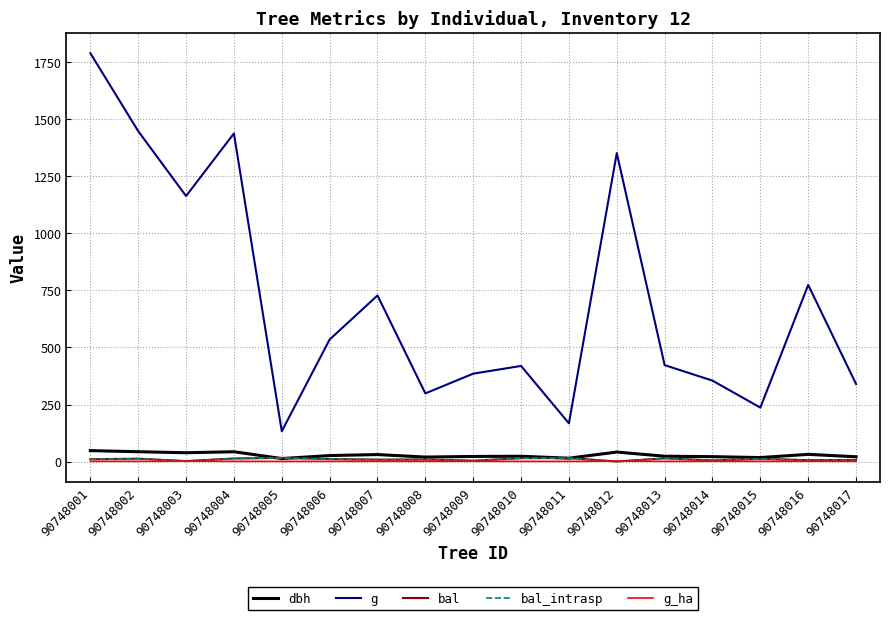

Is this an area chart (filled region under the line)?

No